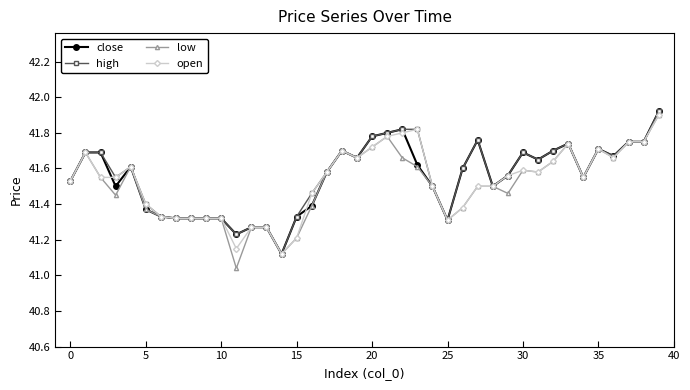

At how many categories does at least one series exceed 41?

40